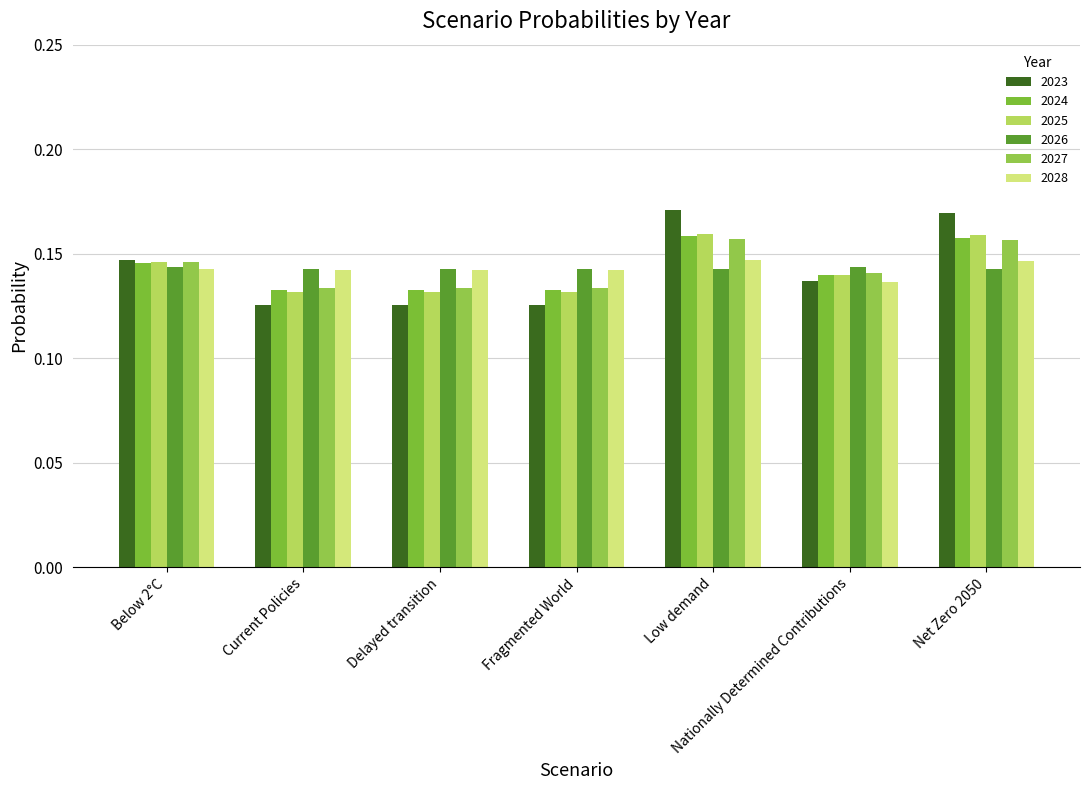

Are the bars horizontal?

No